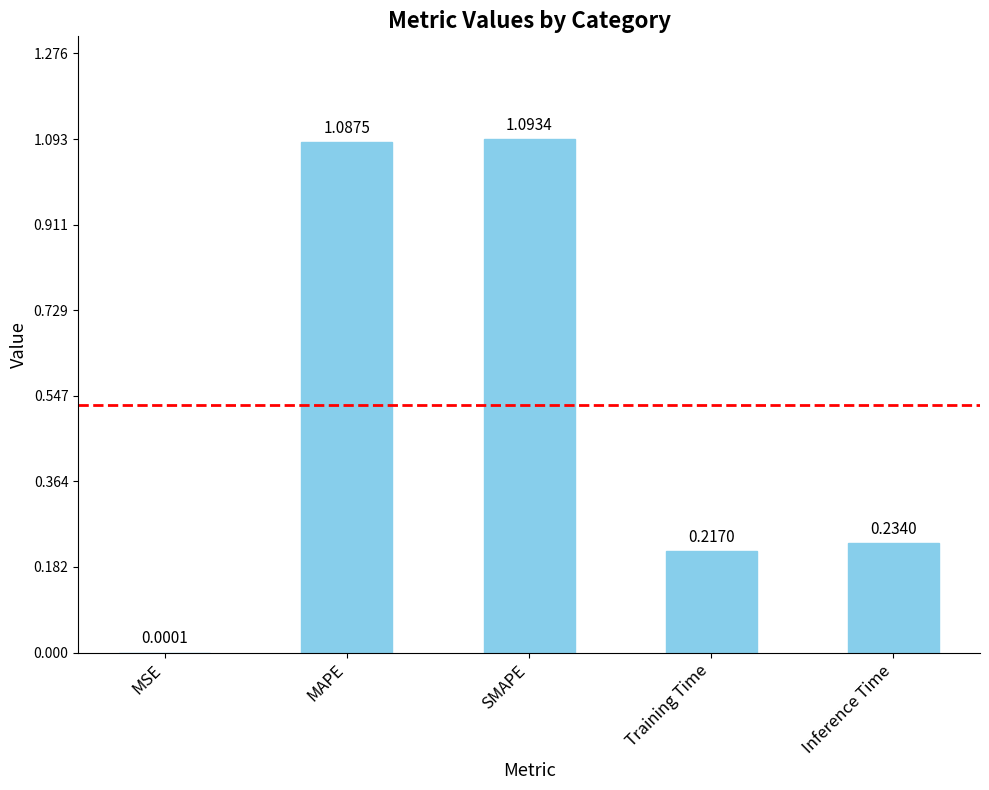

Where is the data nearest to the value 0?

MSE